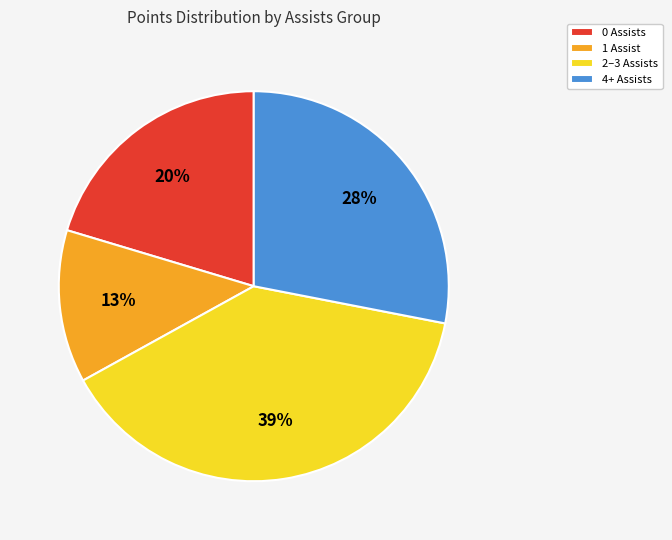

Rank the categories by value from highest to lowest.

2–3 Assists, 4+ Assists, 0 Assists, 1 Assist